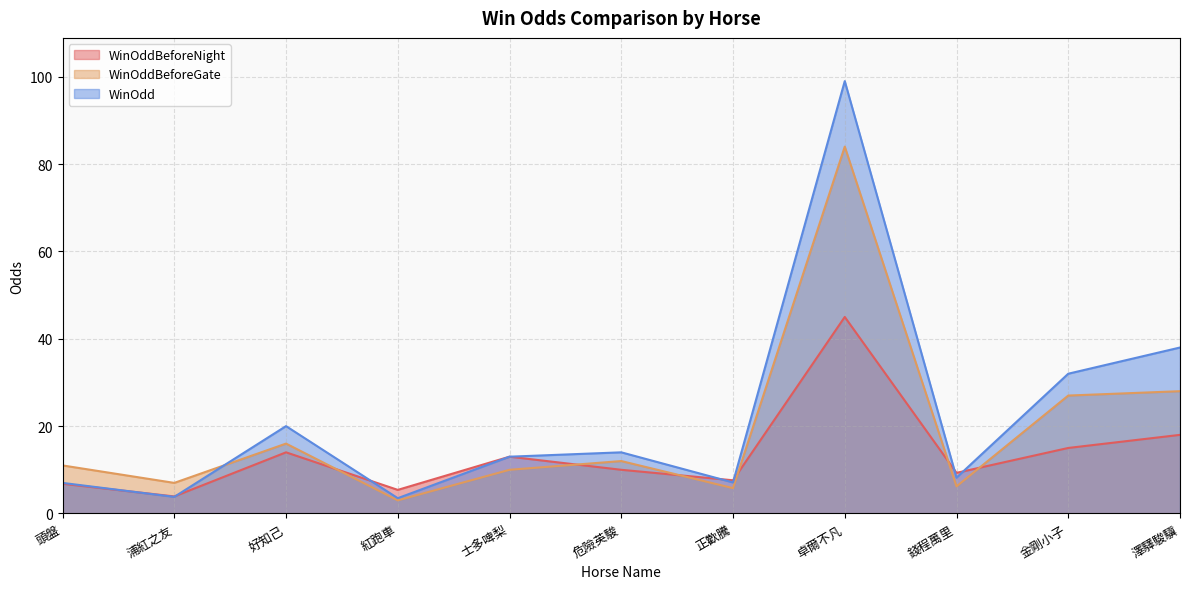

How many lines are shown in the chart?

3